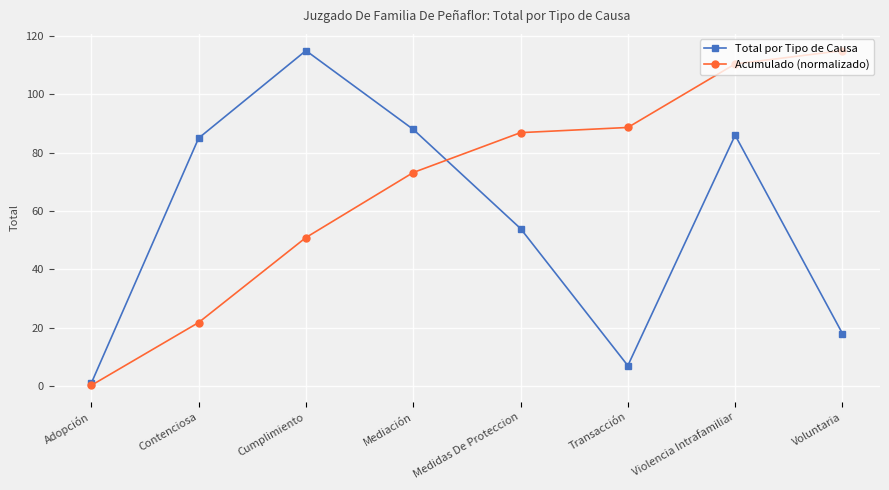

At which label does Total por Tipo de Causa reach its peak?

Cumplimiento